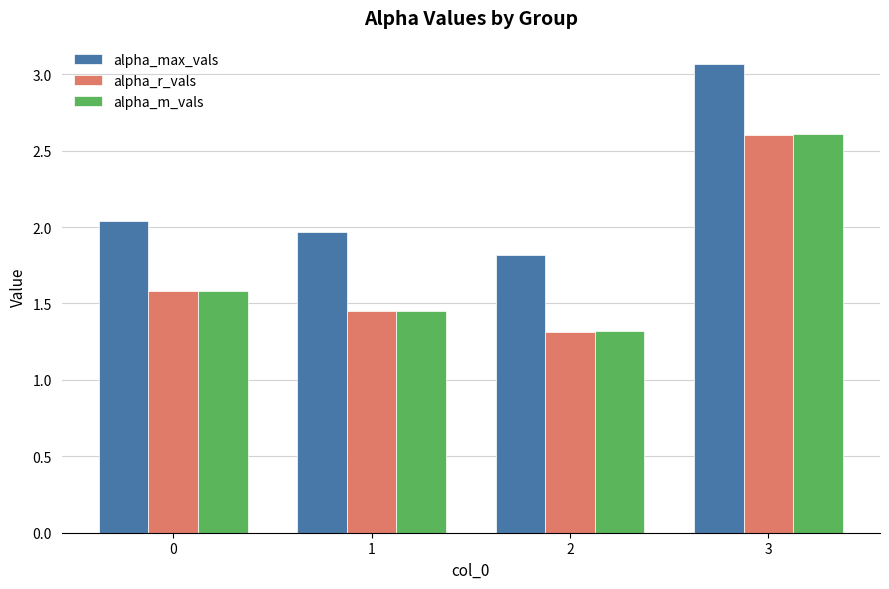

What is the difference between the highest and lowest values at 0?

0.5